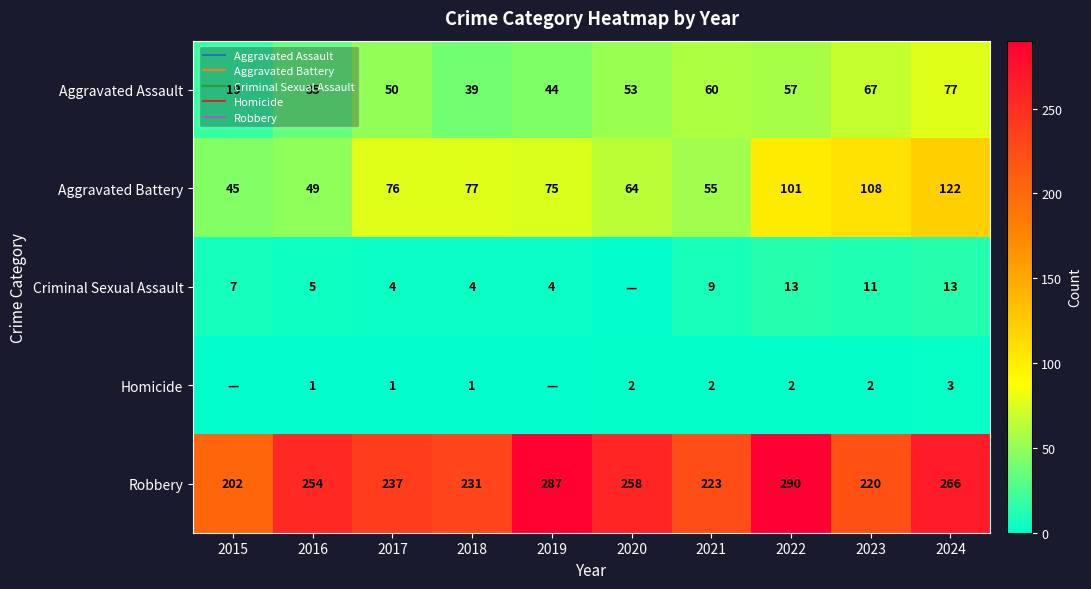

What is the average value of the Aggravated Battery series?

77